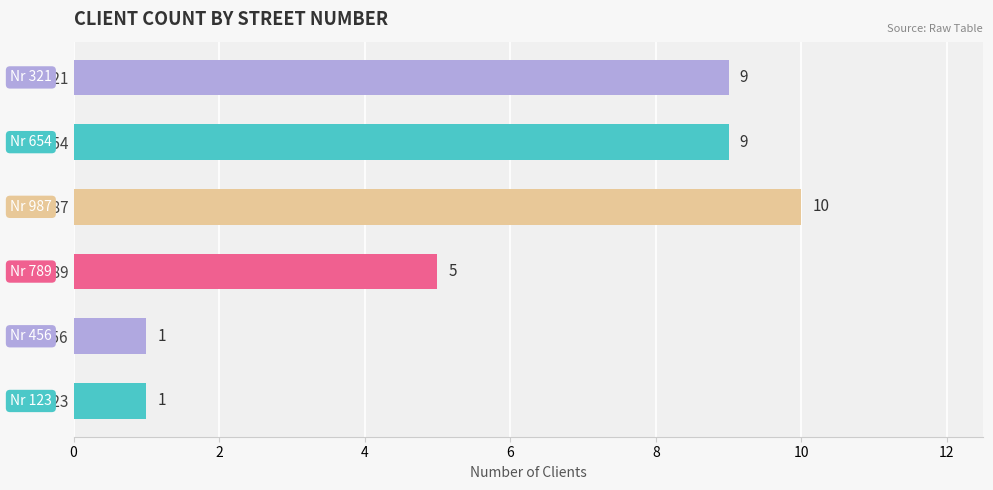

What is the difference between the maximum and second lowest values?

9